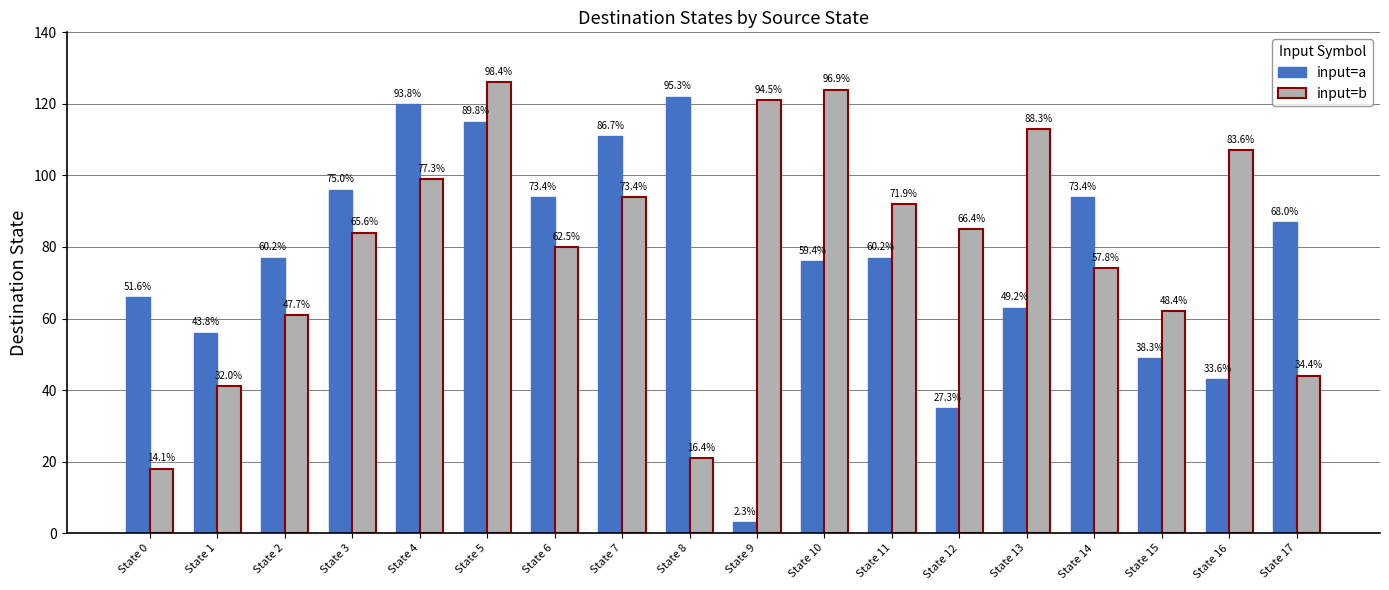

Reading left to right, transcribe all the data shown in this chart.

input=a: 66	56	77	96	120	115	94	111	122	3	76	77	35	63	94	49	43	87
input=b: 18	41	61	84	99	126	80	94	21	121	124	92	85	113	74	62	107	44